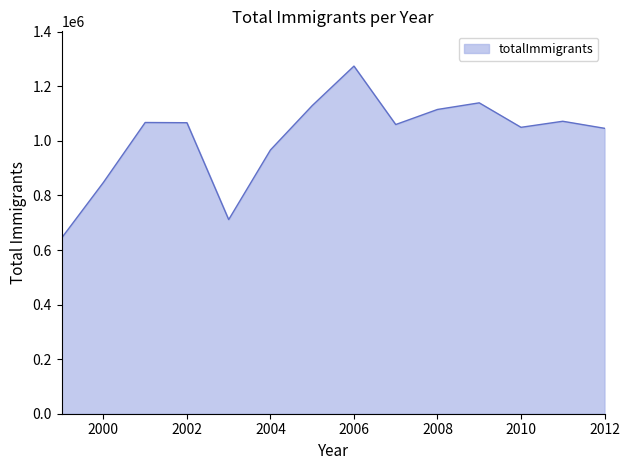

What is the difference between the maximum and minimum values?

629818